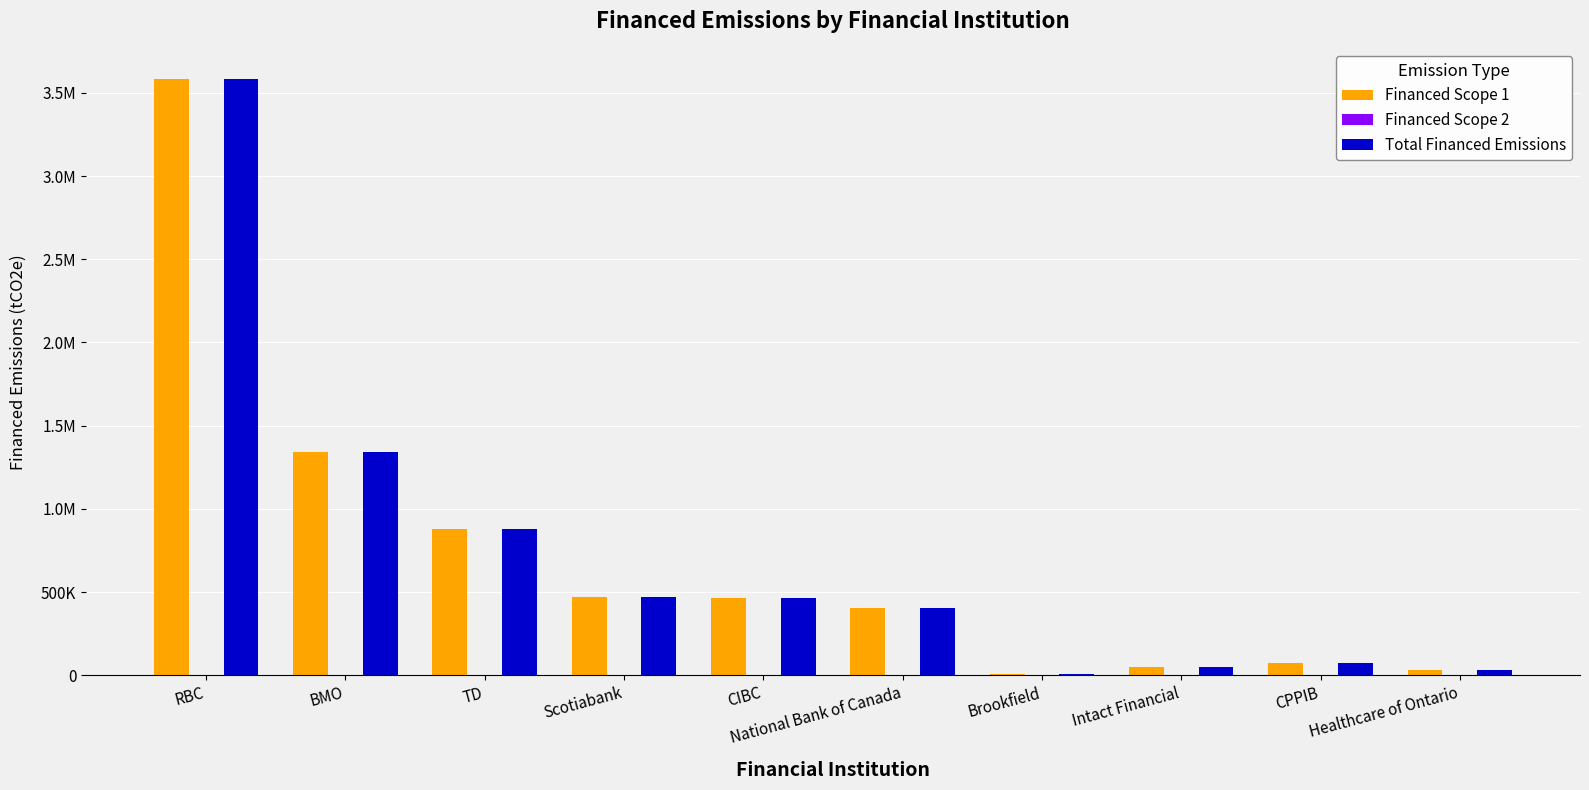

Reading left to right, list all the values displayed in this chart.

Financed Scope 1: 3584569.9	1343488.0	881952.6	468331.9	463446.1	406567.5	8472.5	47893.6	75510.2	34018.9
Financed Scope 2: 222.1	83.2	54.6	29.0	28.7	25.2	0.5	3.0	4.7	2.1
Total Financed Emissions: 3584792.0	1343571.2	882007.3	468360.9	463474.8	406592.7	8473.0	47896.5	75514.8	34021.0